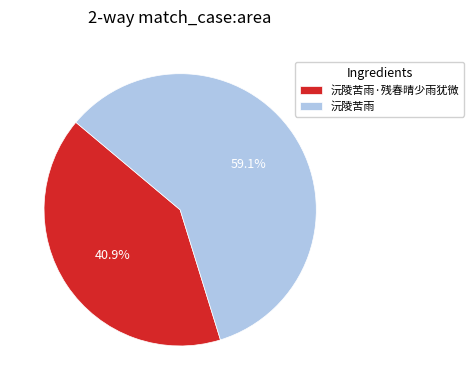

To the nearest percent, what percentage of the pie is 沅陵苦雨?

59%